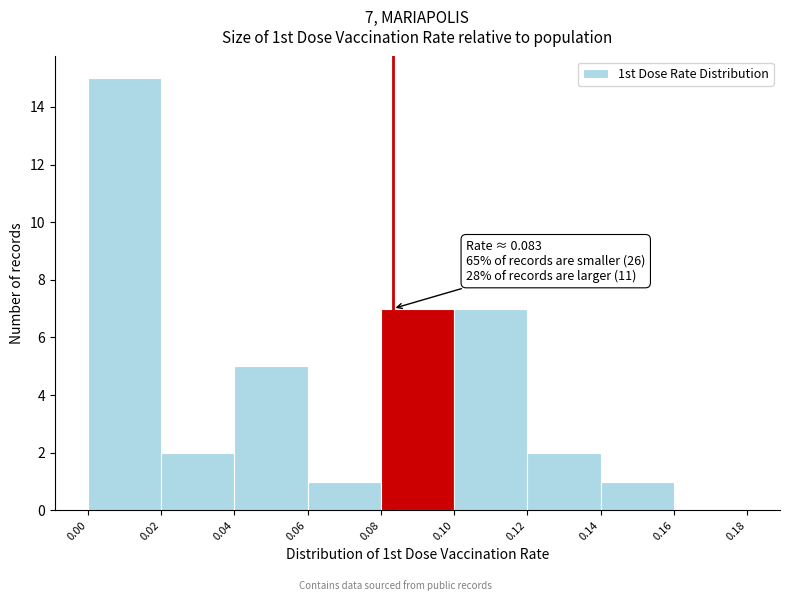

Over which range of the x-axis is the bar tallest?

0.00 to 0.02